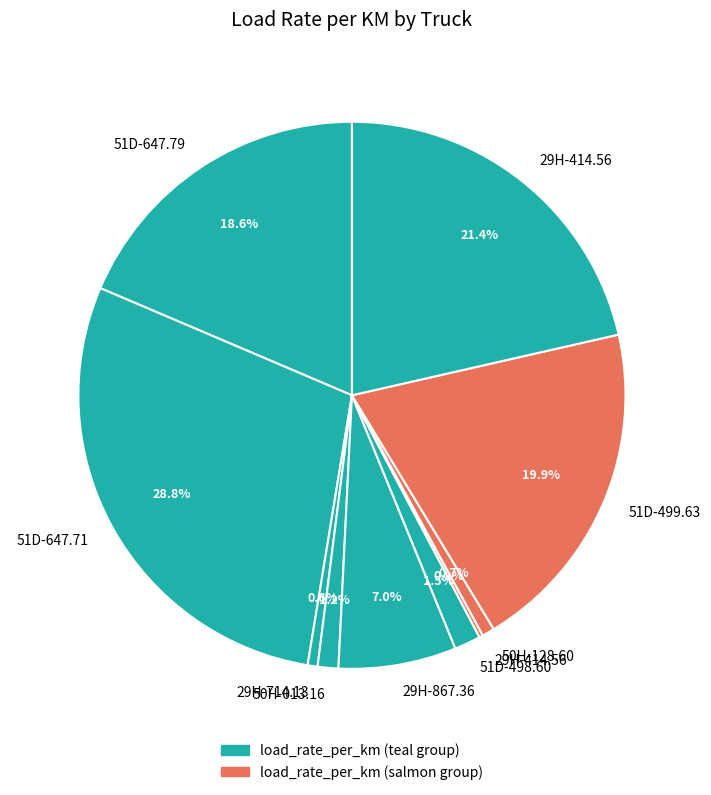

Does any single category account for the majority?

No